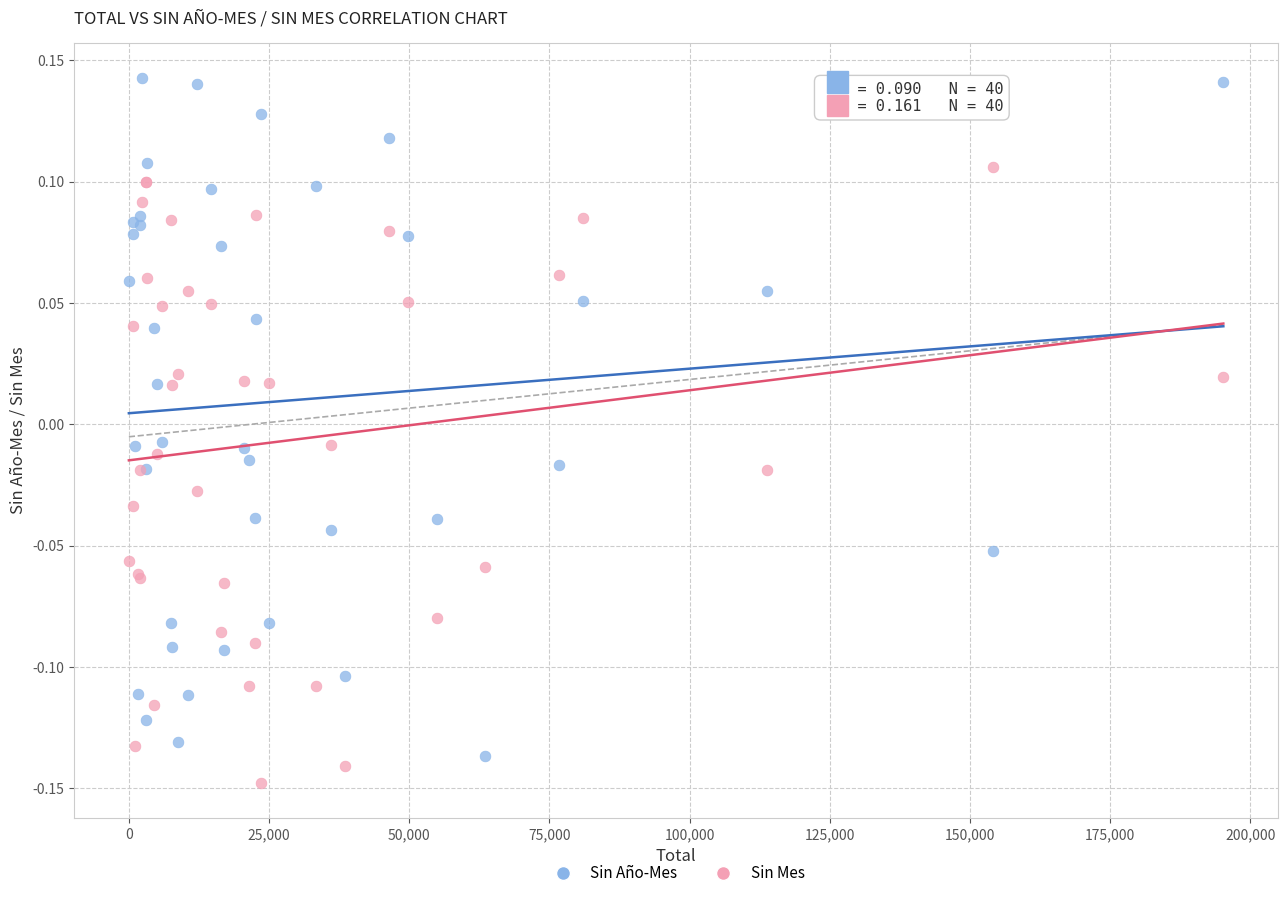

Which series has the widest spread of Y values?

Sin Año-Mes